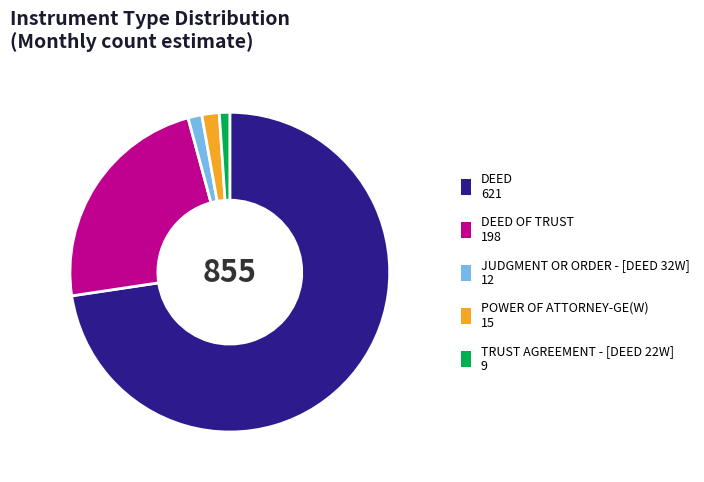

Does any single category account for the majority?

Yes